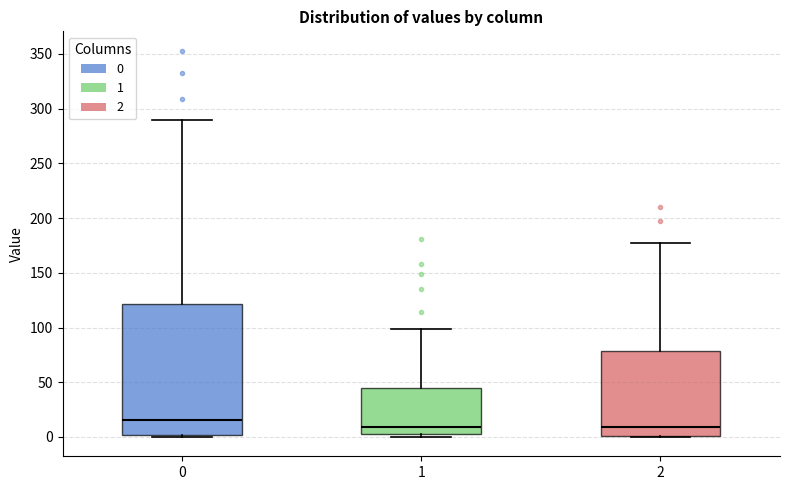

Which box has the highest median line?

0